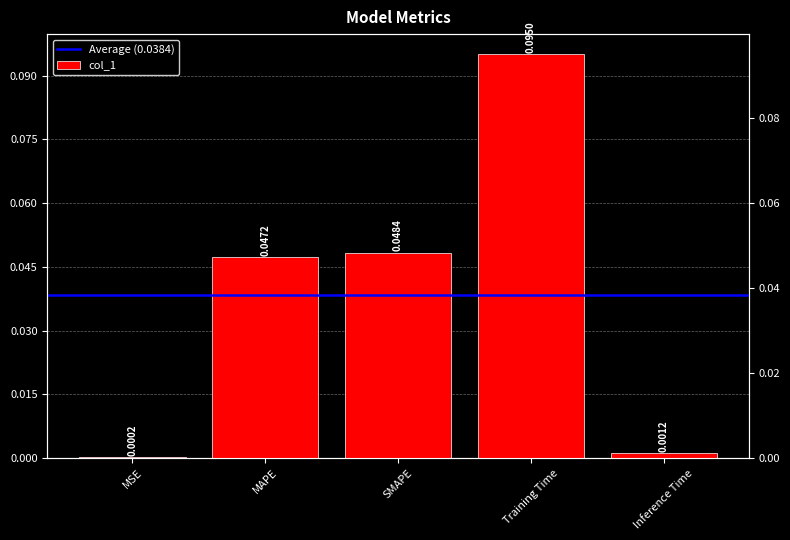

List the labels in order of value, largest first.

Training Time, SMAPE, MAPE, Inference Time, MSE